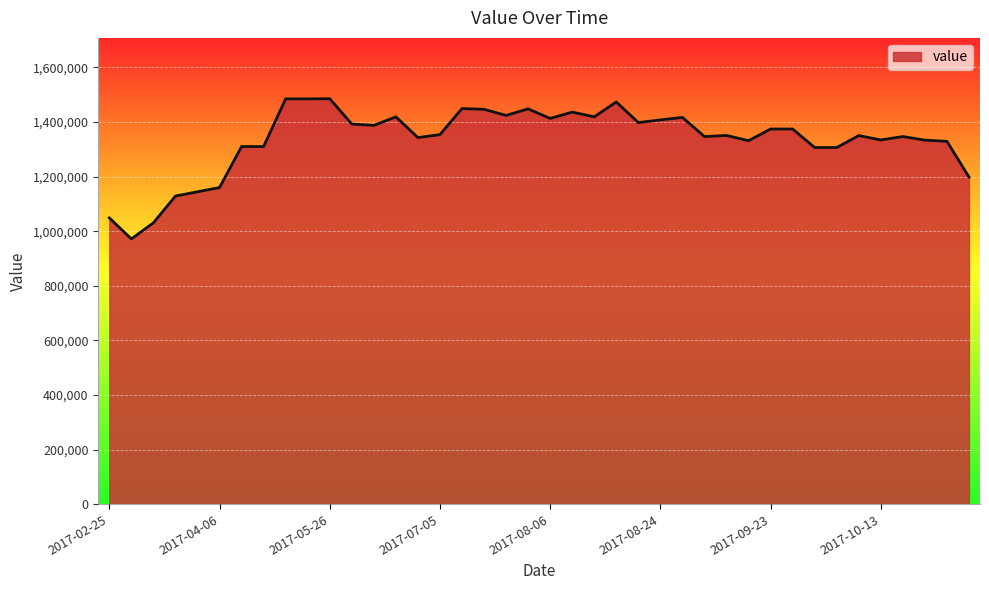

What is the difference between the maximum and minimum values?

513600